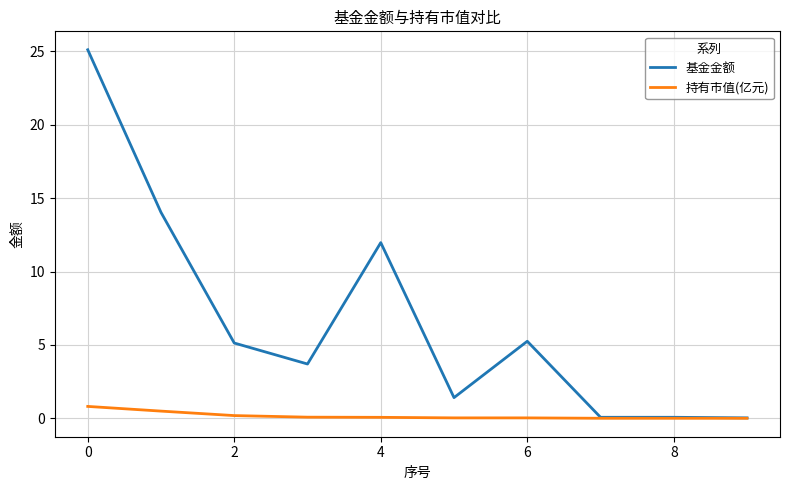

How many lines are shown in the chart?

2